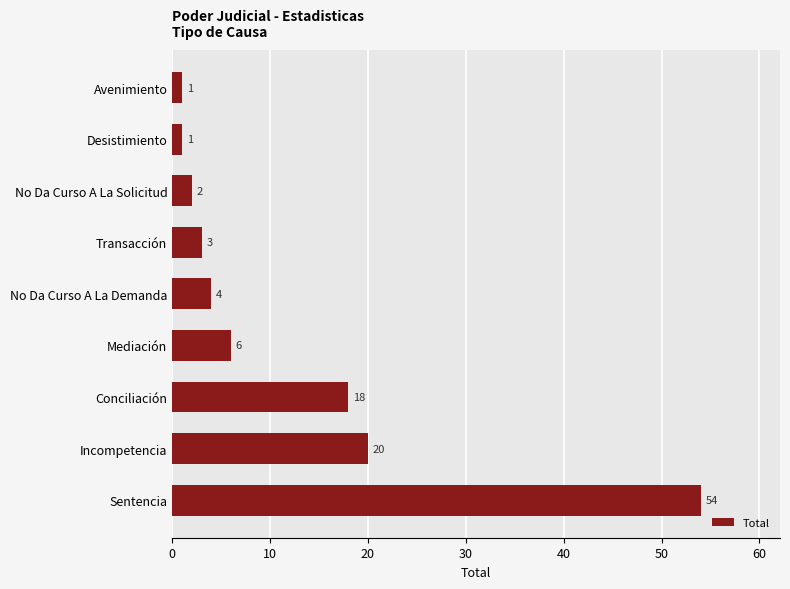

The chart shows a value of 2 at No Da Curso A La Demanda. True or false?

False